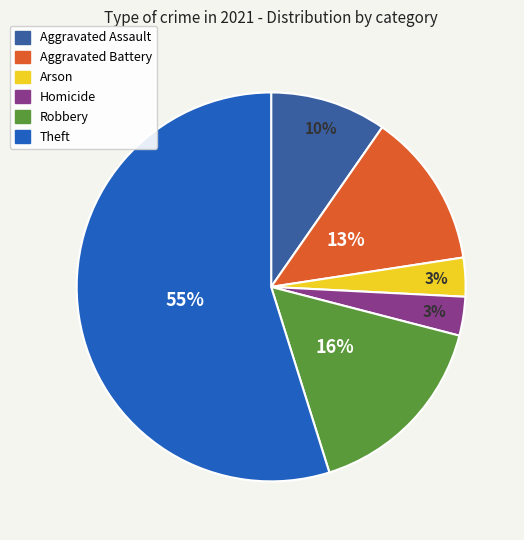

Between Aggravated Assault and Arson, which is larger?

Aggravated Assault